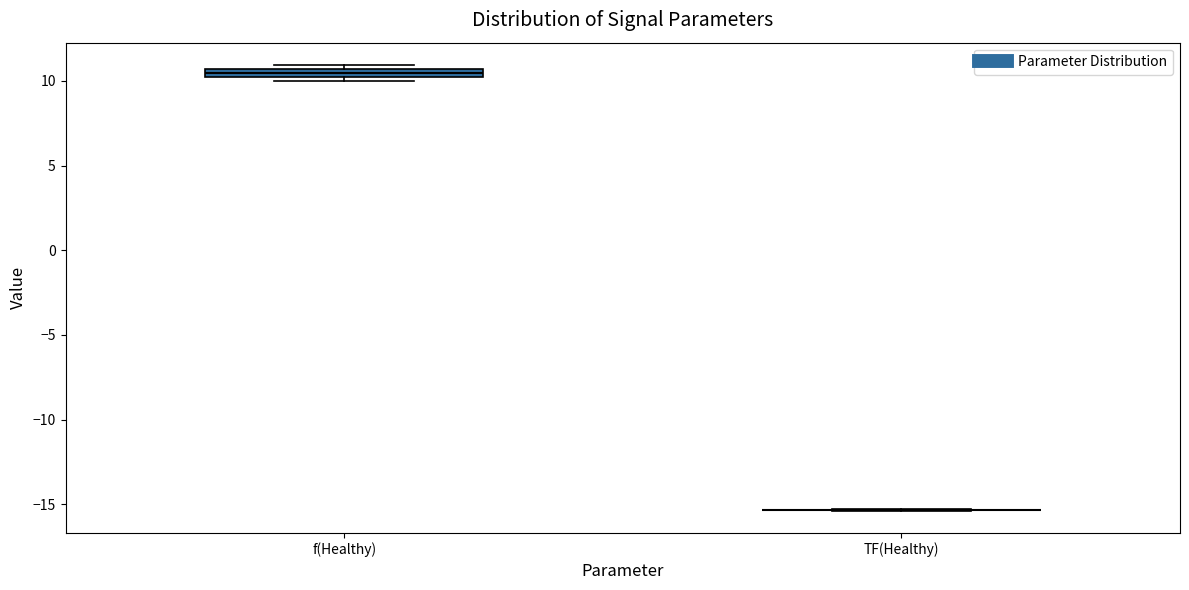

Where is the upper edge of the box for f(Healthy) on the y-axis? The values are not printed on the chart, so give them approximately, as read against the axis.

10.5